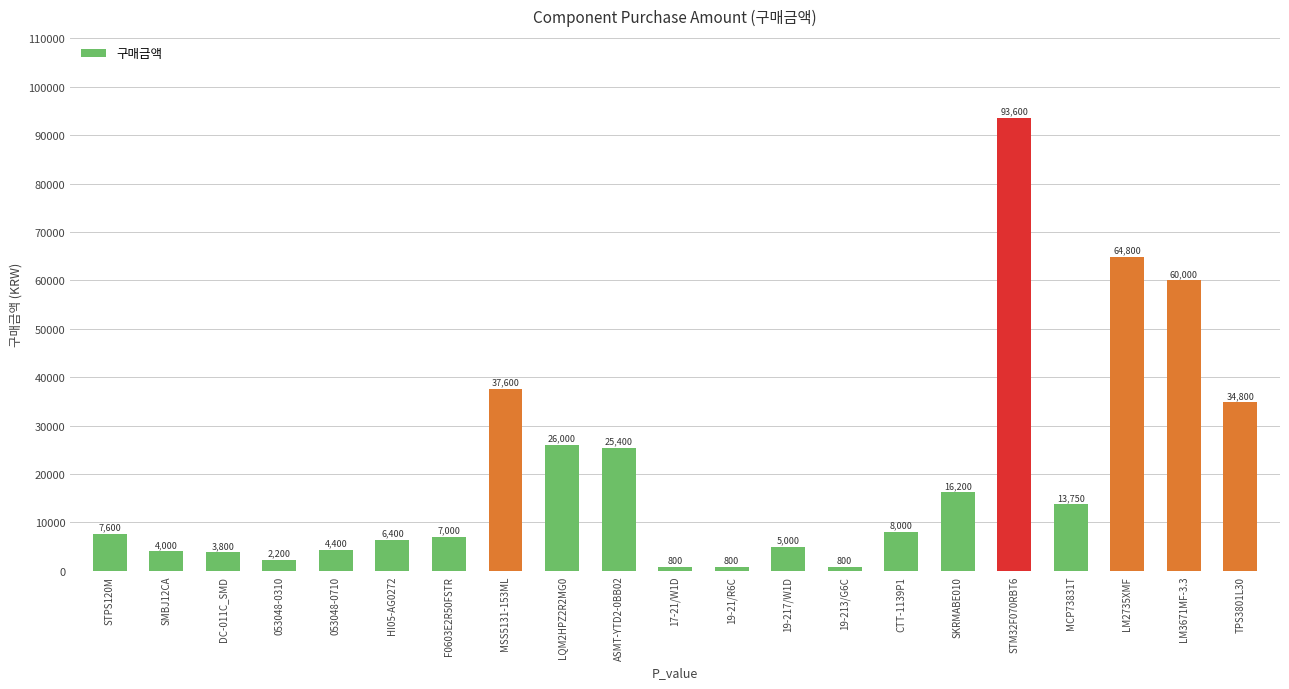

The value at MSS5131-153ML is 37600. True or false?

True